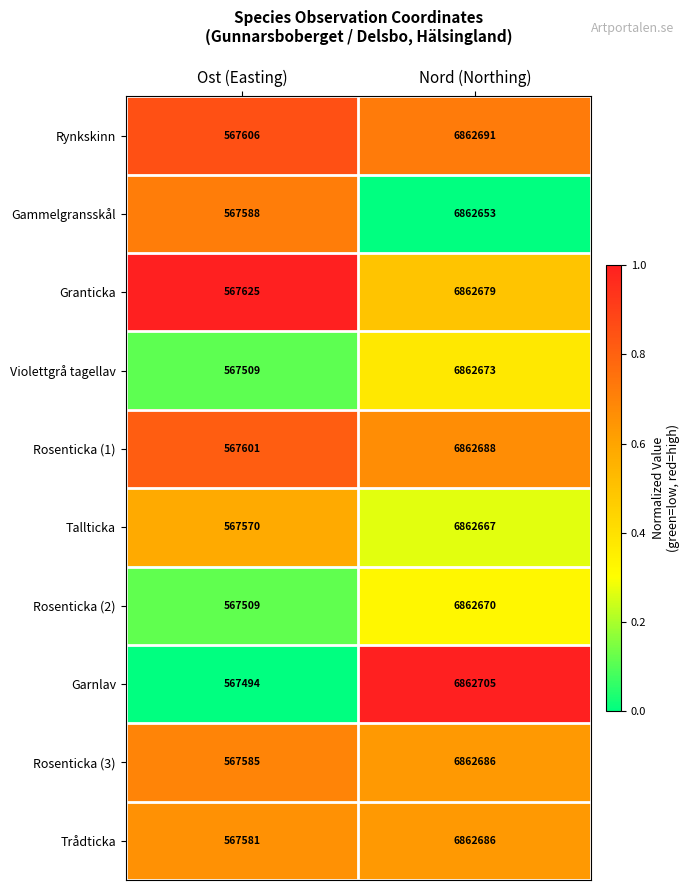

Which label corresponds to the largest value in the chart?

Nord (Northing)